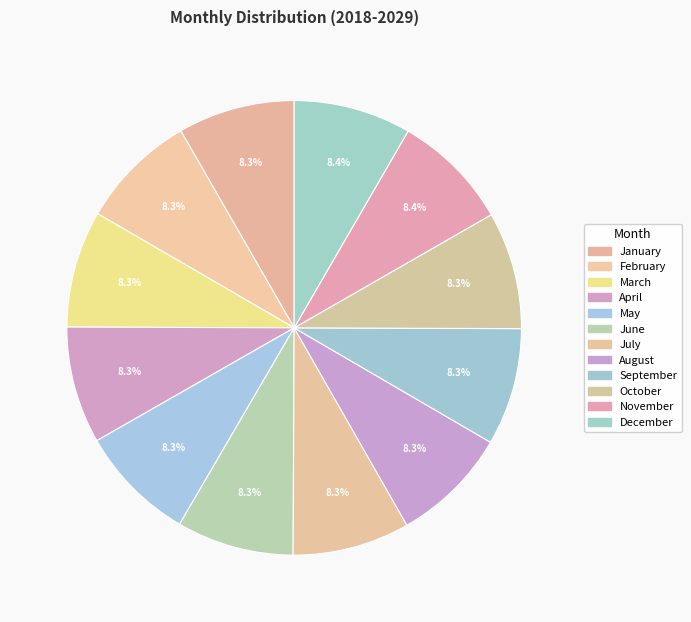

Count the number of slices in the pie.

12